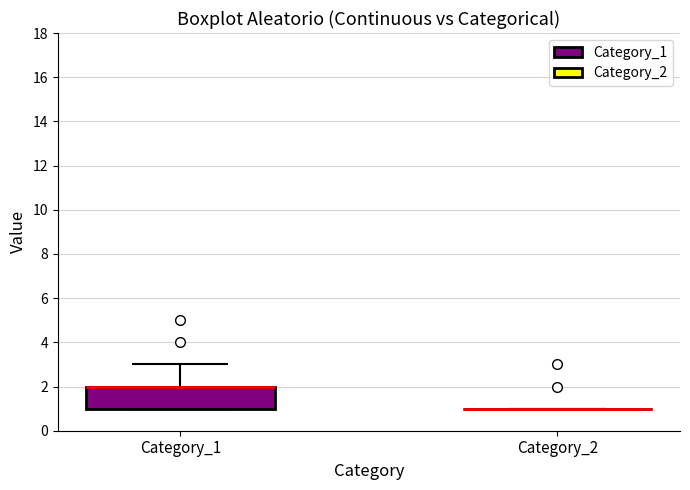

Reading left to right, transcribe this box plot: for each box, give where its median line is, the range the box spans, and where its two whiskers end, as read against the y-axis. The values are not printed on the chart, so give them approximately, as read against the axis.

Category_1: median 2 (drawn on the box's upper edge), box 1 to 2, whiskers 1 to 3
Category_2: box collapsed to a line at 1, whiskers 1 to 1